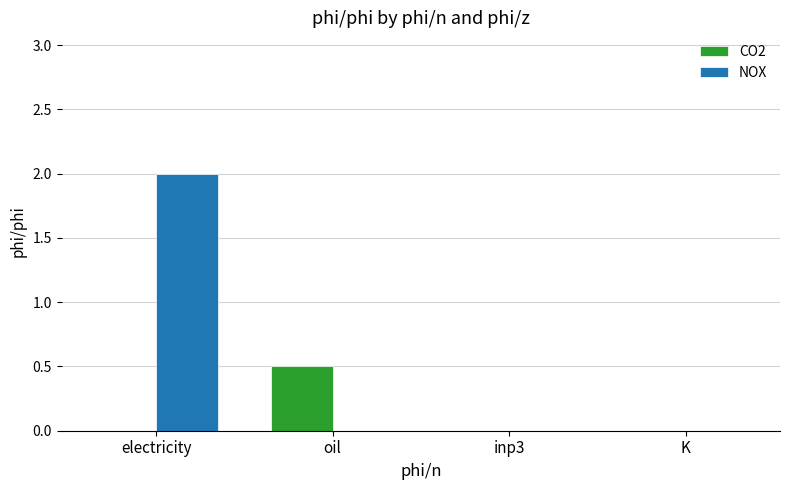

How many categories are shown in the chart?

4